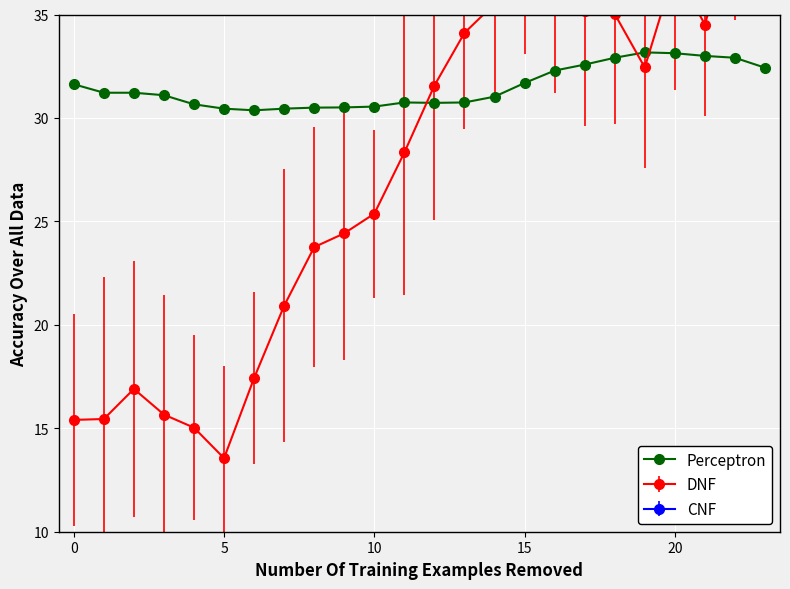

What is the label of the 14th point from the right?

10